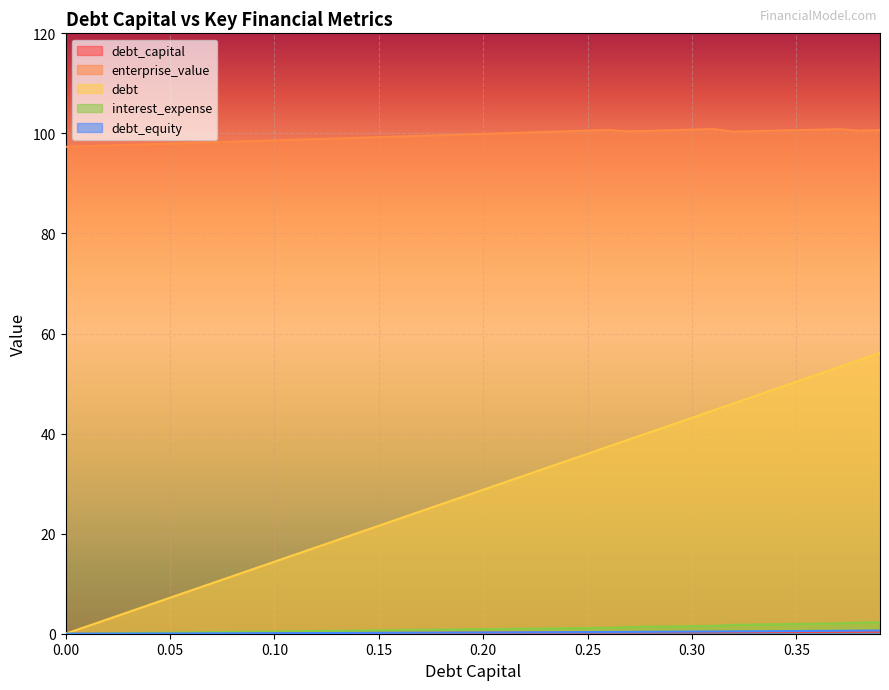

True or false: debt_capital and debt intersect in this chart.

False